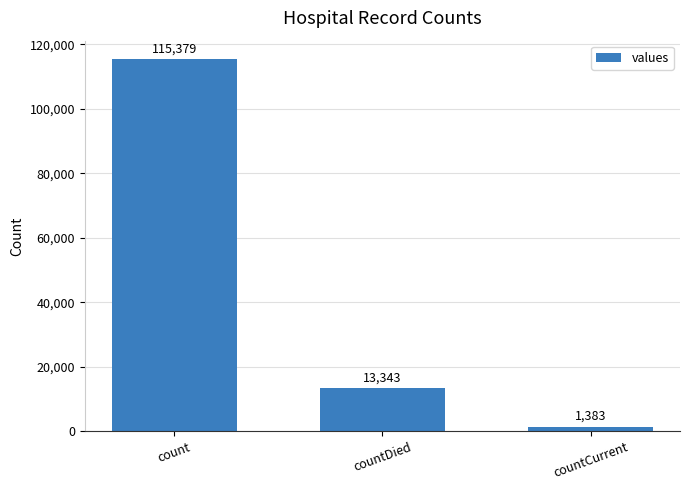

What is the sum of all values?

130105